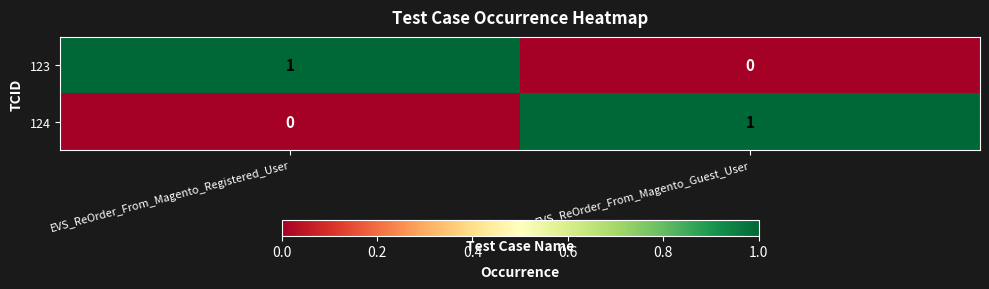

Rank the categories by 123 value from lowest to highest.

EVS_ReOrder_From_Magento_Guest_User, EVS_ReOrder_From_Magento_Registered_User